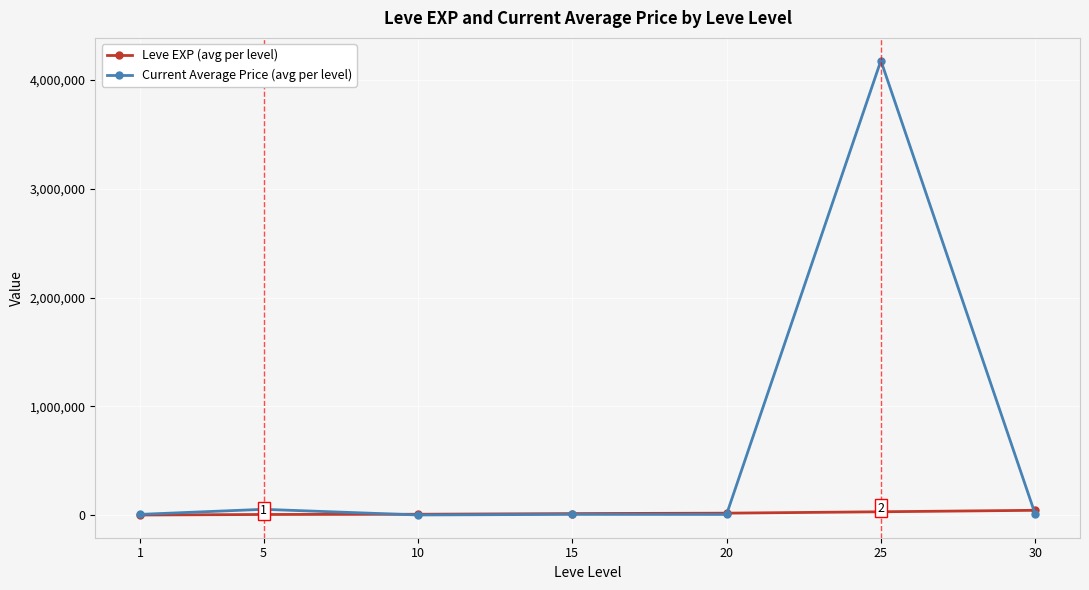

Which series has the widest spread of values?

Current Average Price (avg per level)